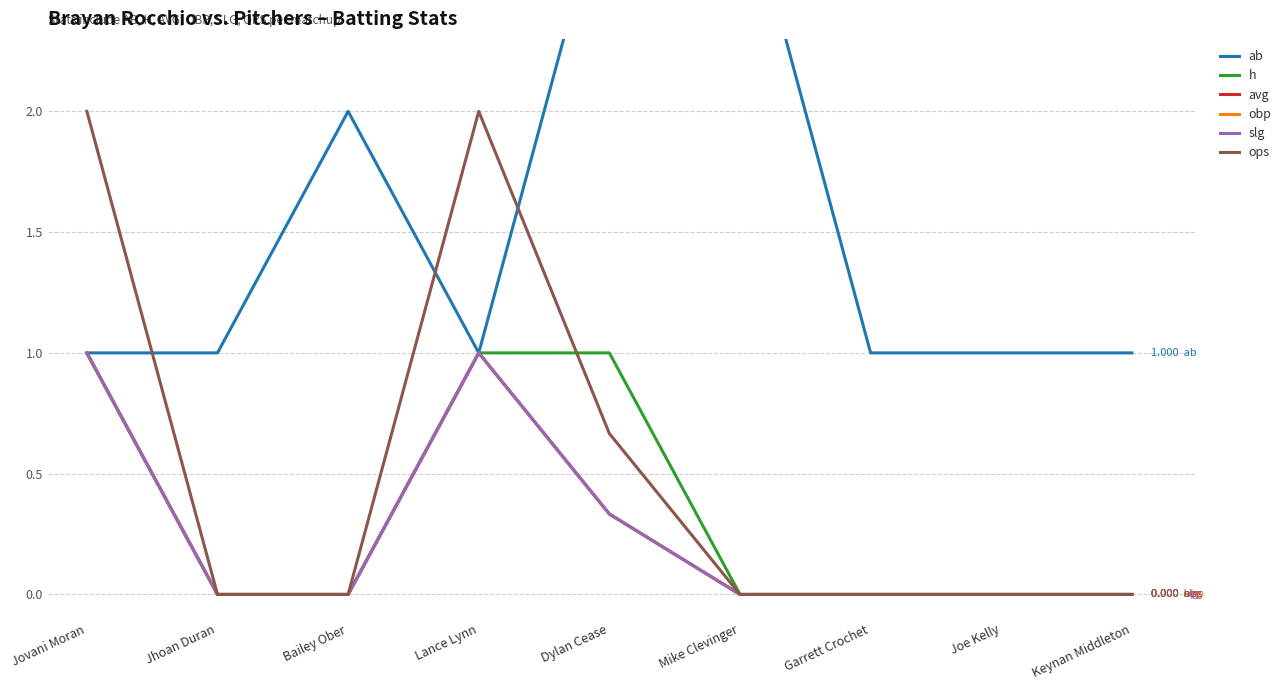

Between Dylan Cease and Lance Lynn, which is larger?

Dylan Cease